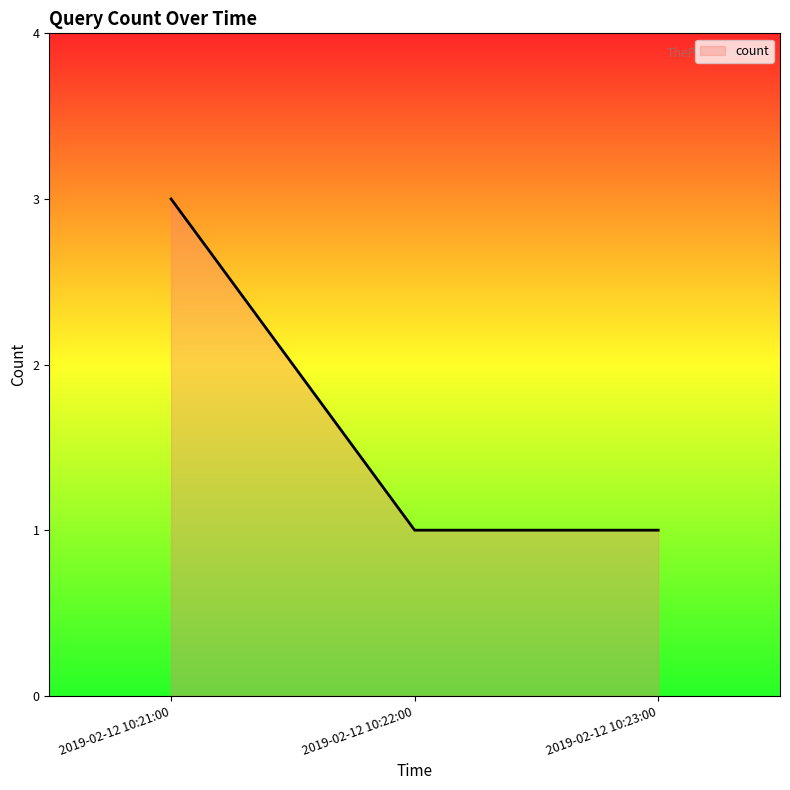

Reading left to right, extract all data points from this chart.

2019-02-12 10:21:00=3	2019-02-12 10:22:00=1	2019-02-12 10:23:00=1